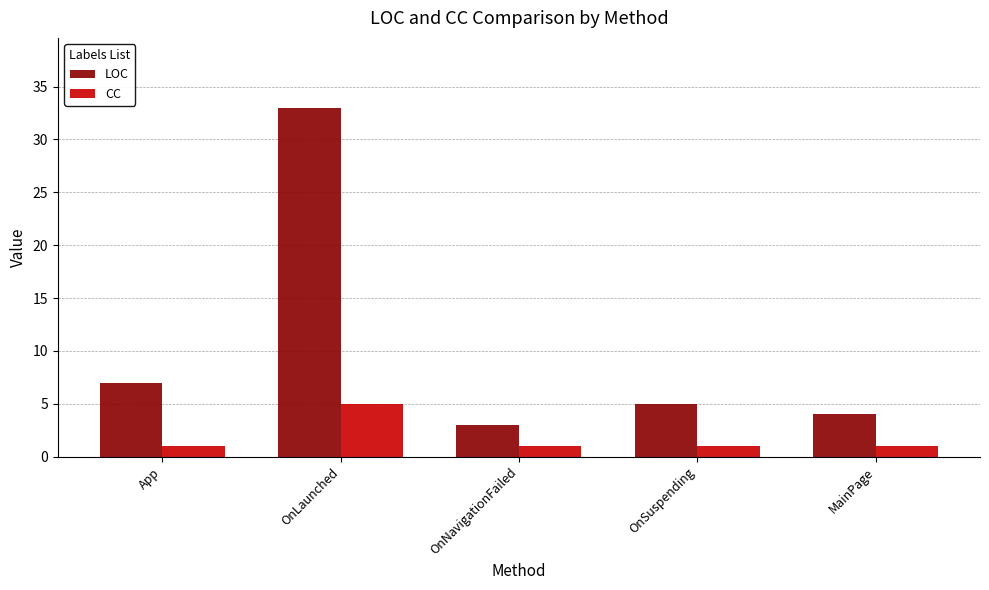

Count the number of data series in this chart.

2